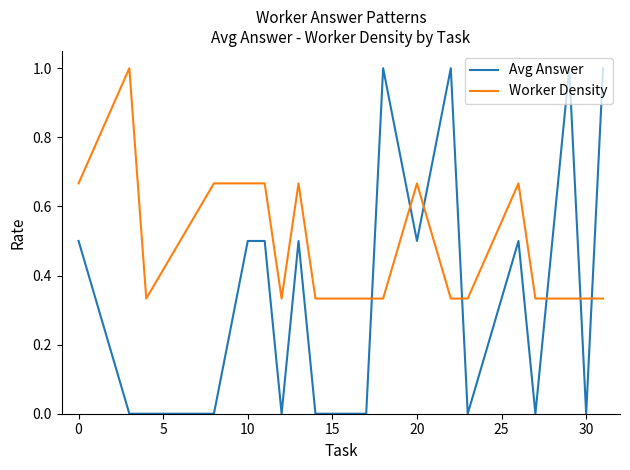

How many times do Avg Answer and Worker Density cross each other?

7